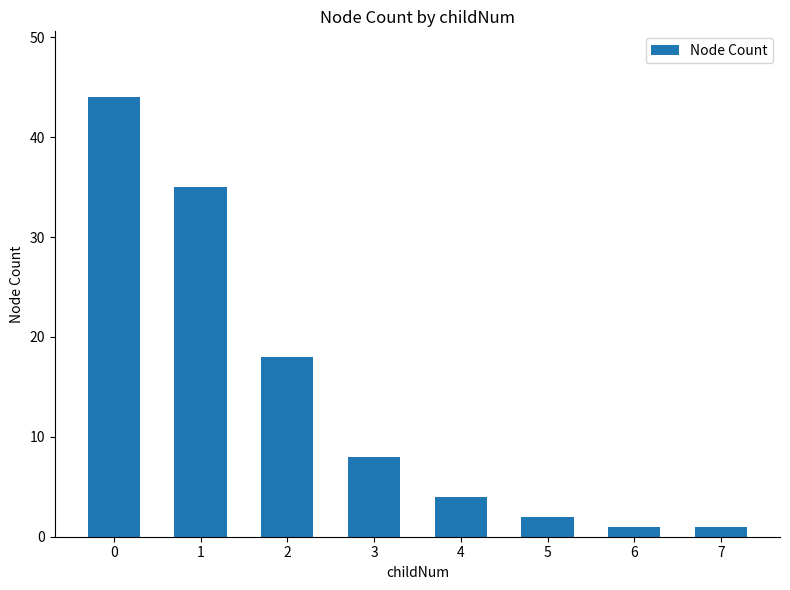

What is the value of the 7th bar from the left?

1